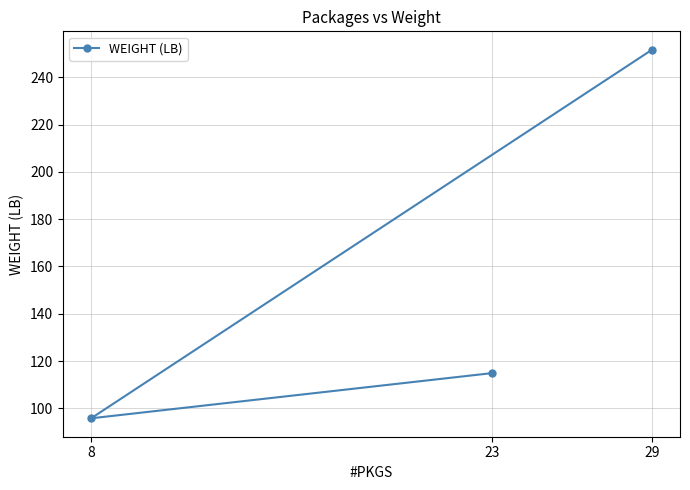

Is it true that the value at 8 is 95.8?

True